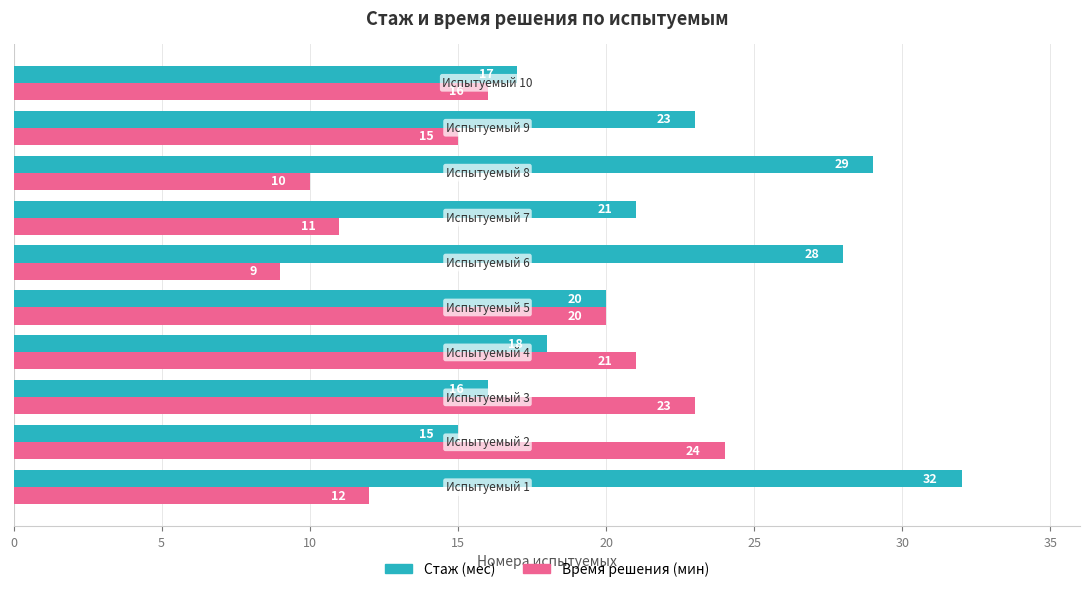

What is the average value of the Время решения (мин) series?

16